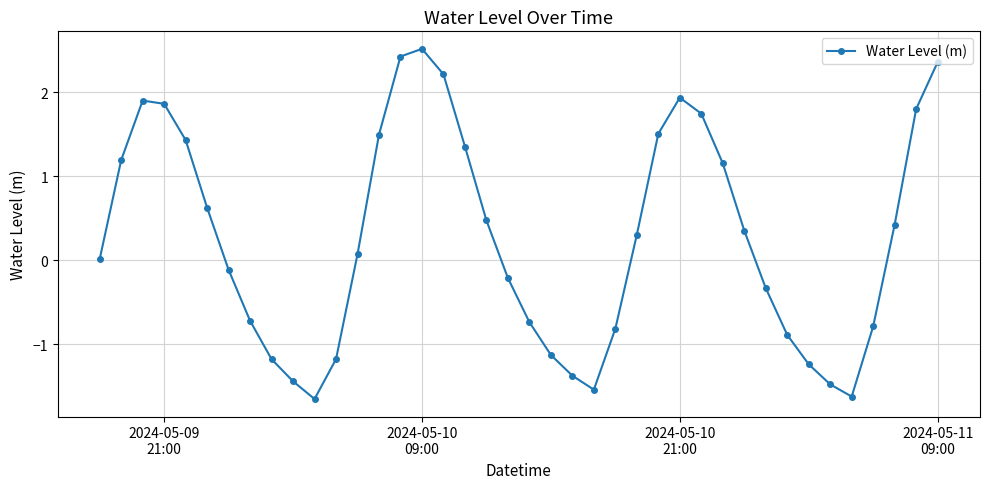

How many distinct data groups are displayed?

1